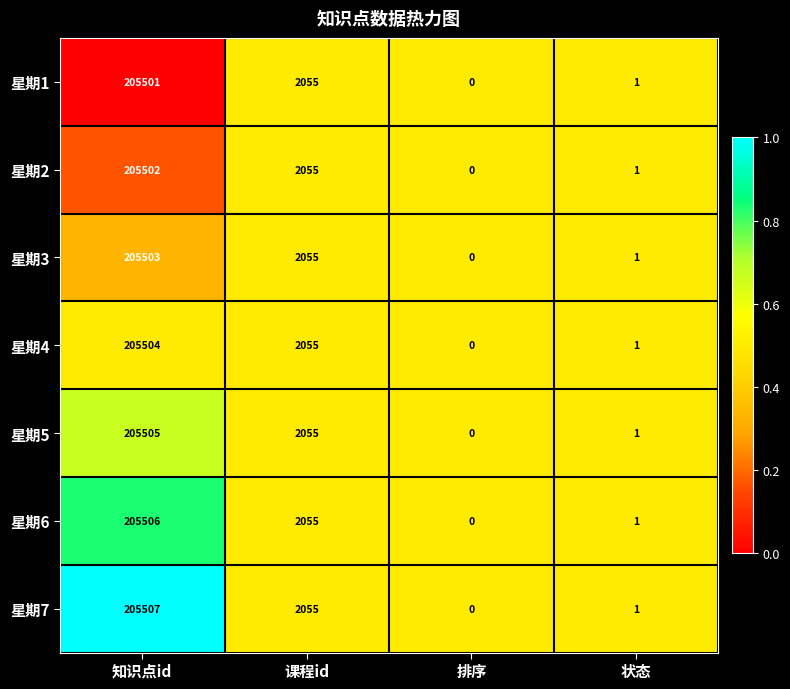

Which category has the highest value across all series?

知识点id